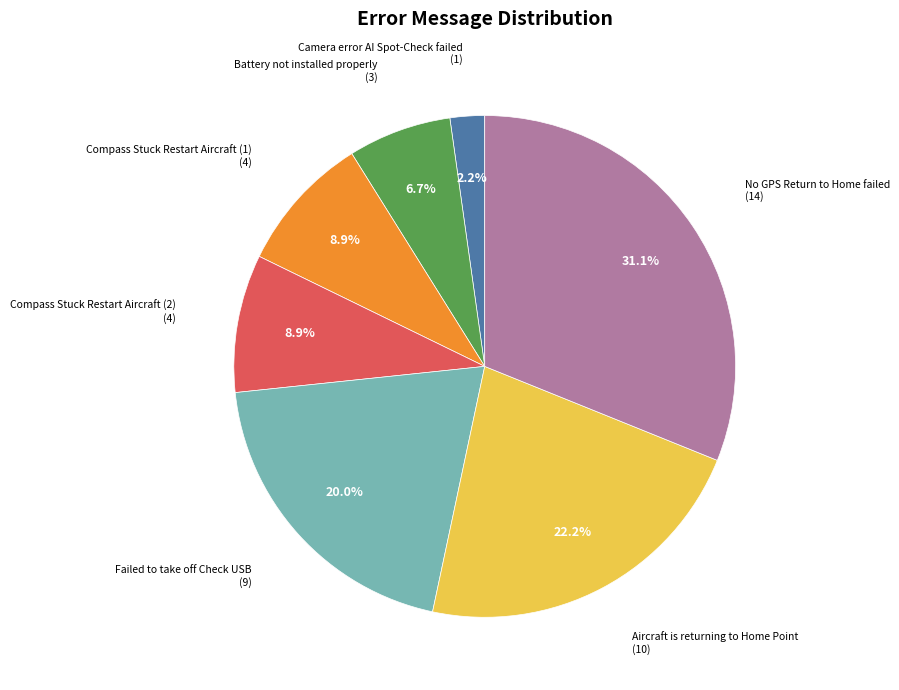

How many segments does this pie chart have?

7